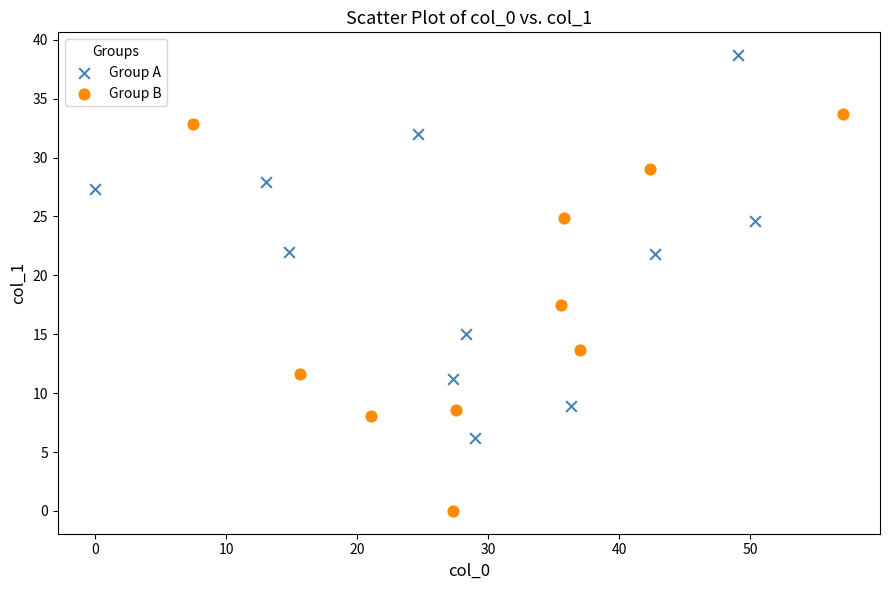

Which series contains the highest Y value?

Group A